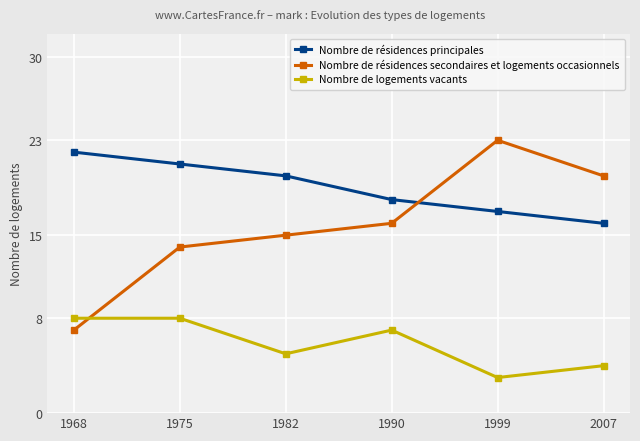

Which series changed the most between 1982 and 1999?

Nombre de résidences secondaires et logements occasionnels